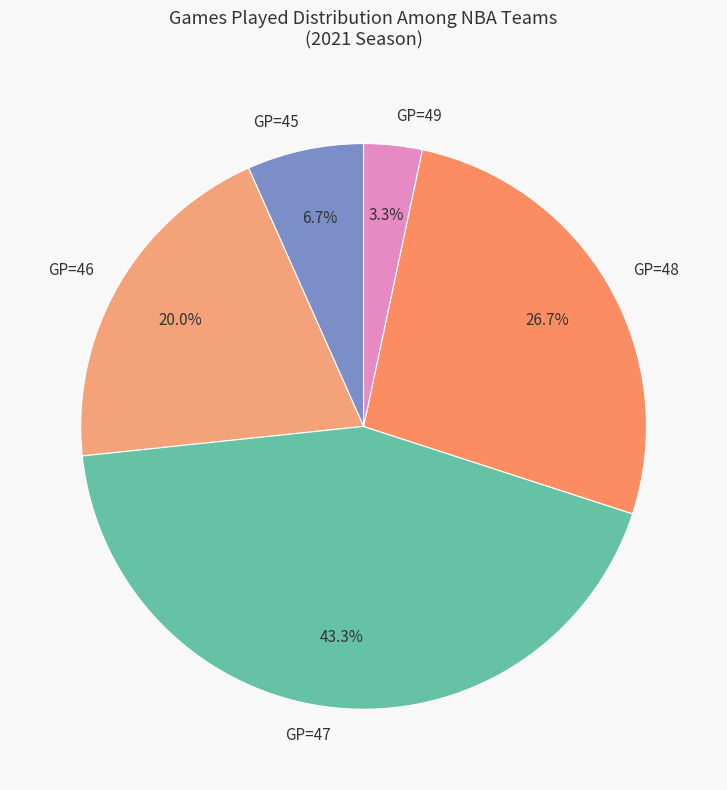

What is the ratio of the value at GP=48 to the value at GP=46?

1.3